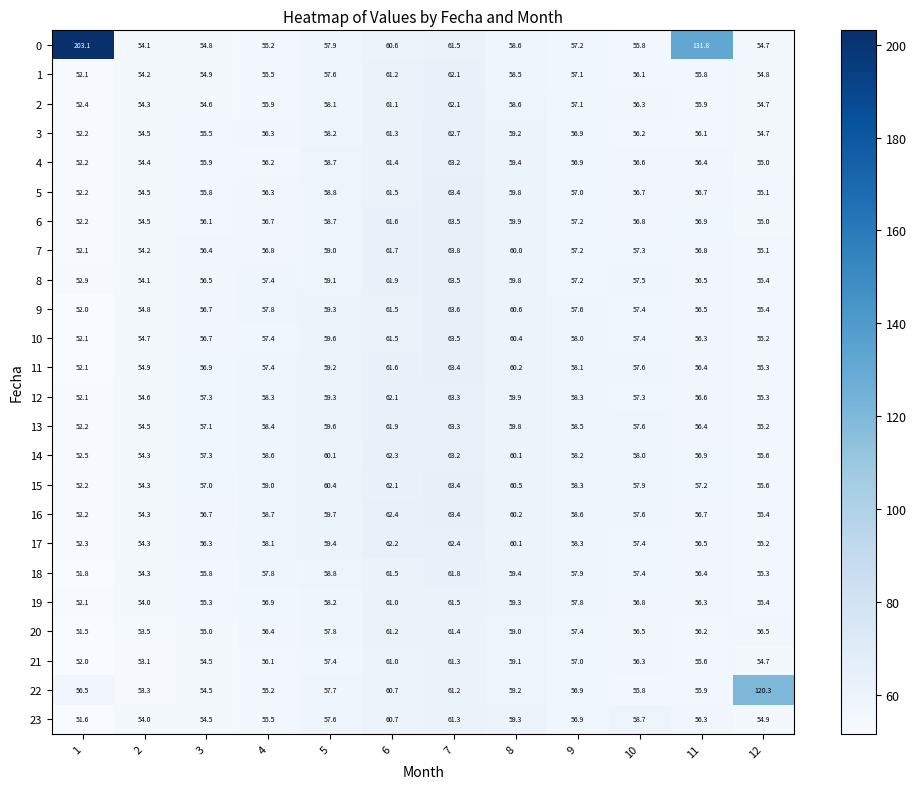

What is the minimum value shown in the chart?

51.5